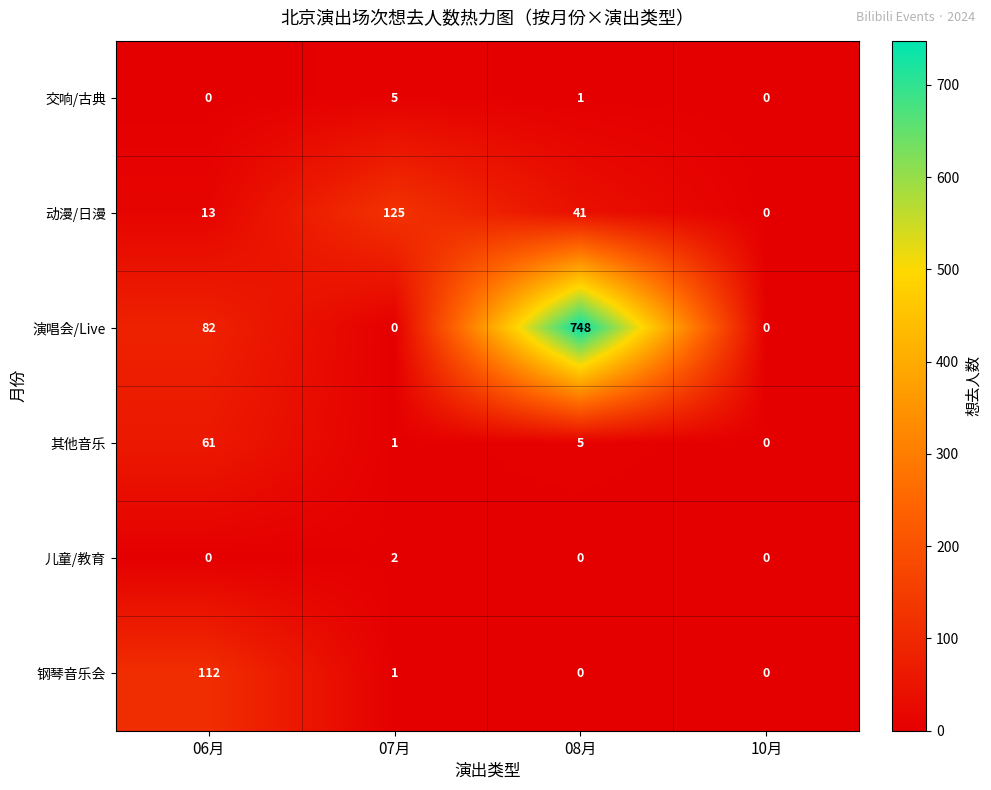

Which series has the widest spread of values?

演唱会/Live